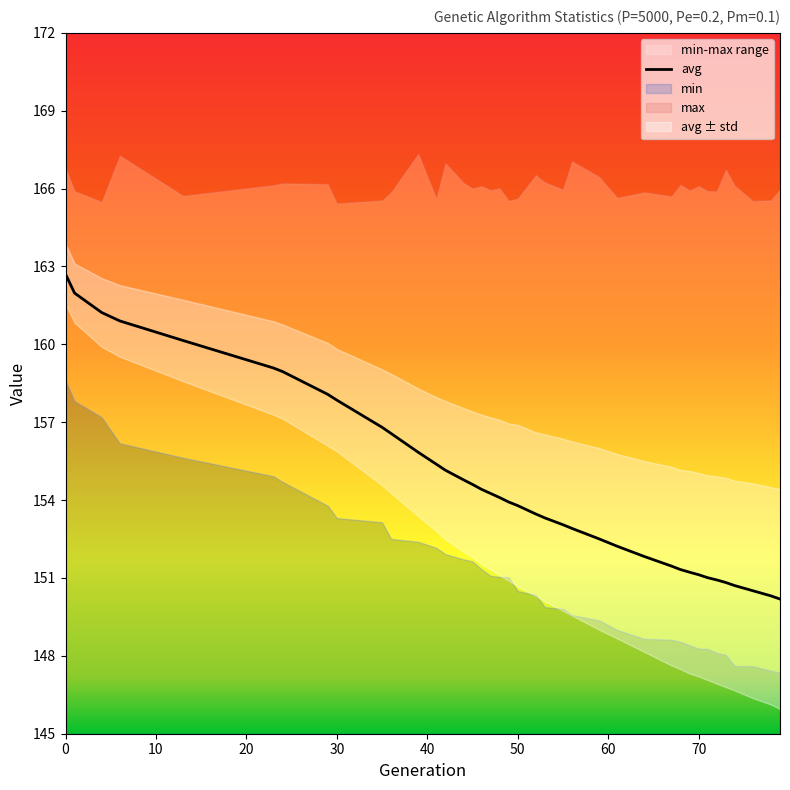

How many lines are shown in the chart?

4